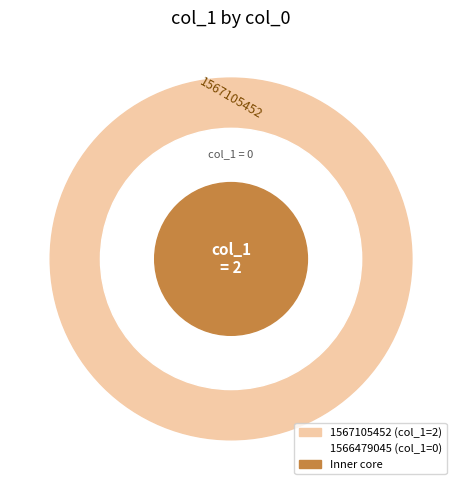

How many slices are in this pie chart?

2